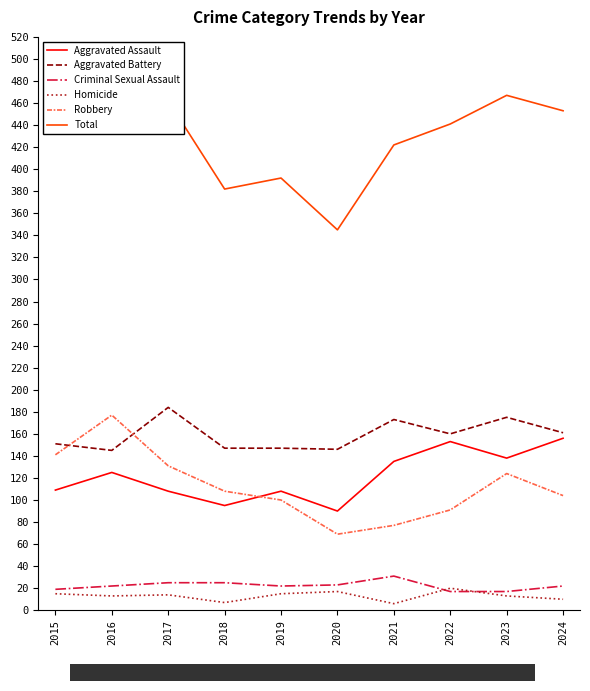

True or false: Aggravated Assault and Total cross at least once.

False